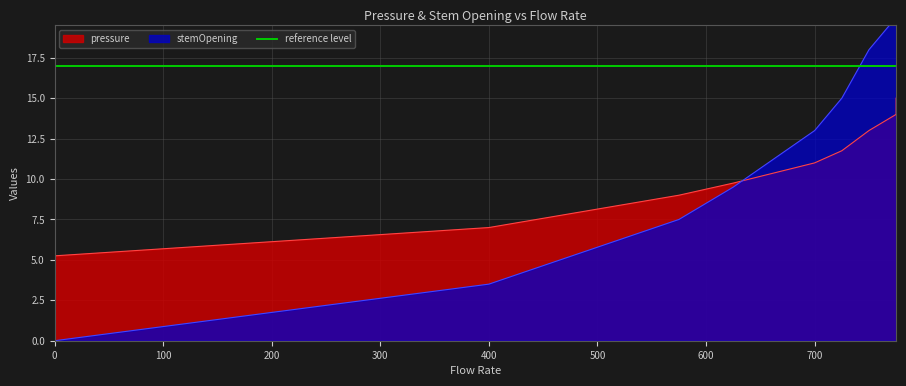

How many data points in stemOpening are less than 13?

5